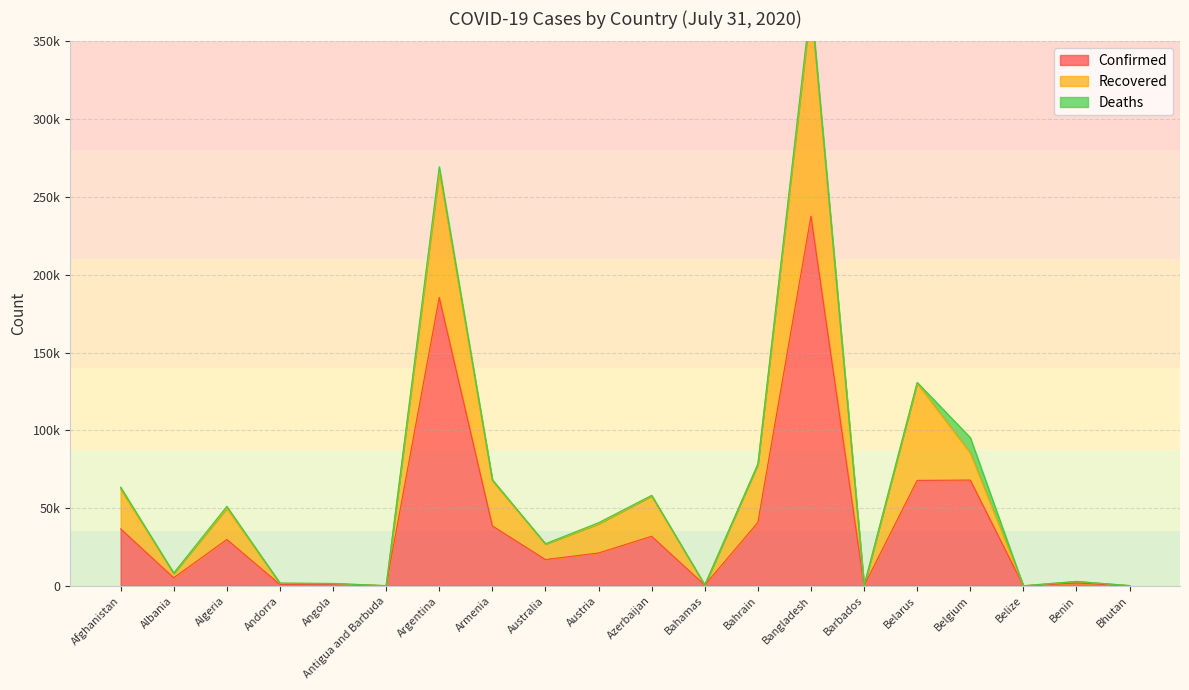

What is the average value of the Confirmed series?

39223